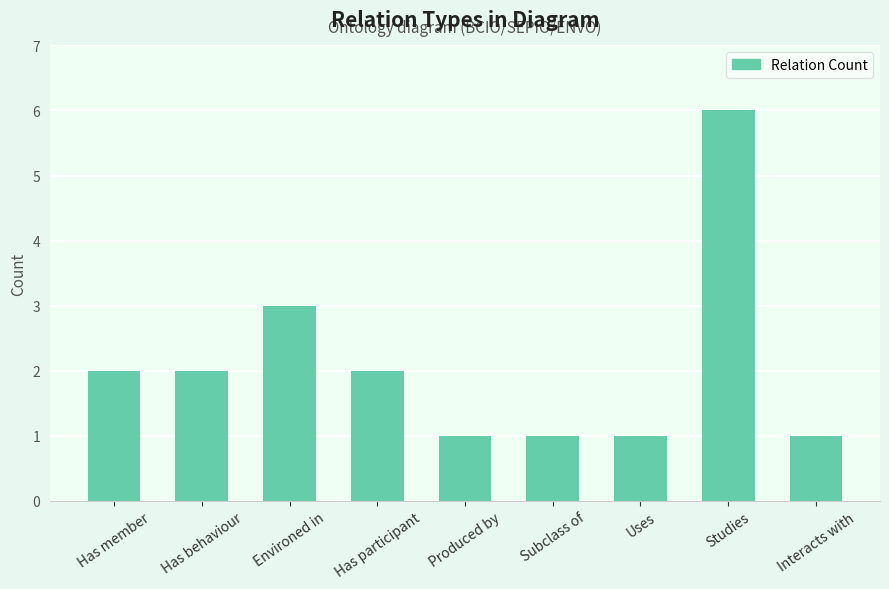

What is the sum of the values at Uses and Has member?

3